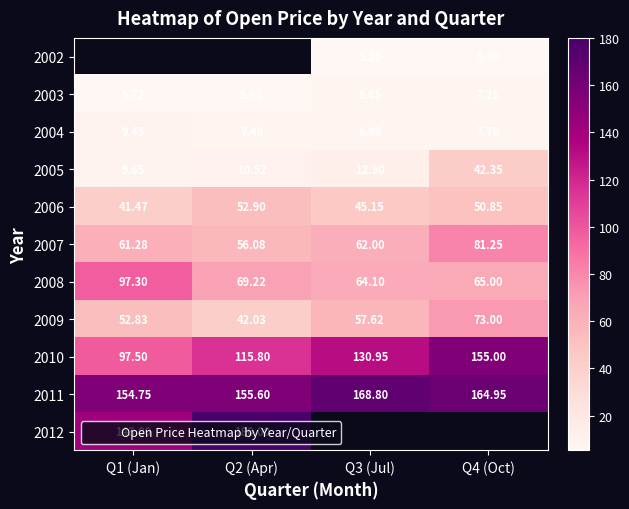

At which label does 2008 reach its peak?

Q1 (Jan)